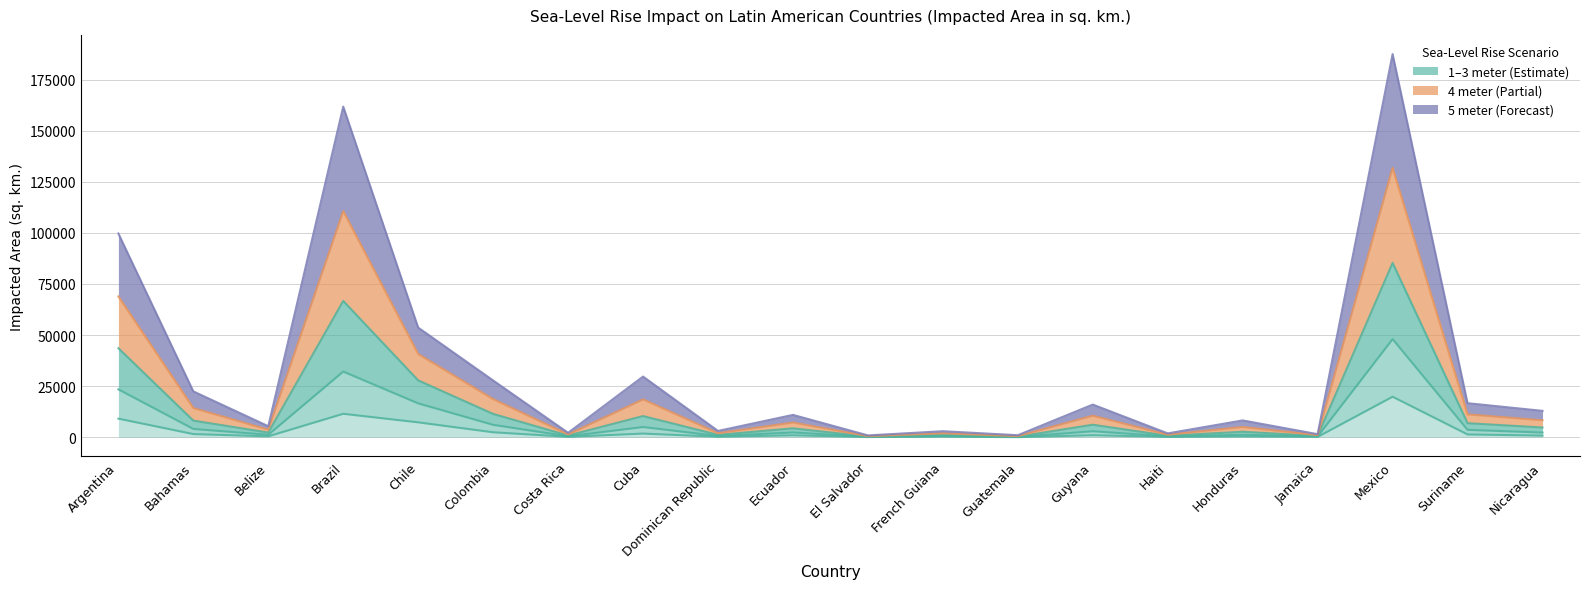

Is the value of 1 meter impacted (sq km) at Brazil greater than the value of 3 meter impacted (sq km) at Chile?

No